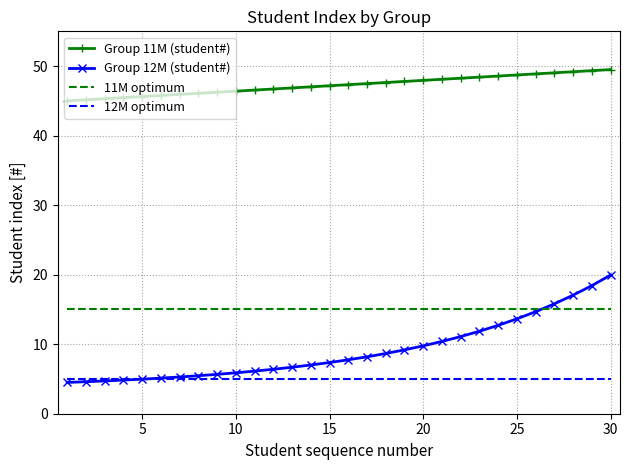

True or false: 12M optimum and 11M optimum intersect in this chart.

False